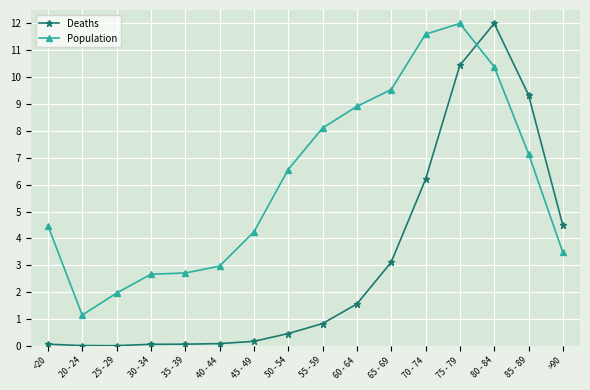

What is the value of the Population point at the 12th from the left?

11.6